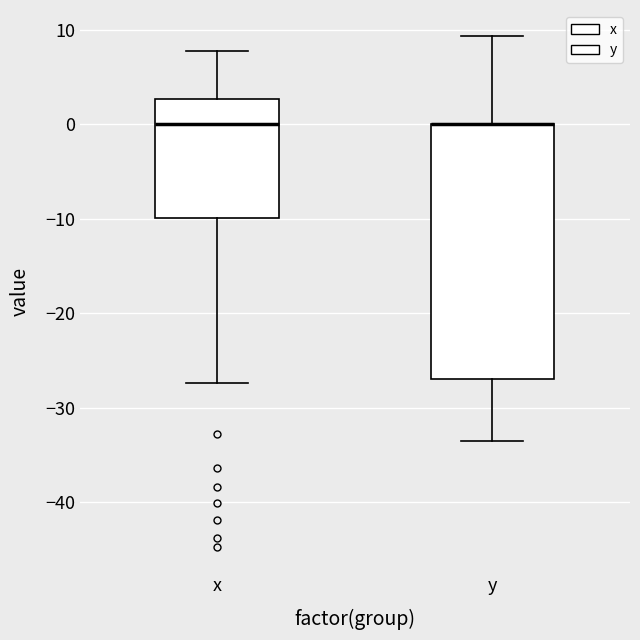

Which box is the tallest, from its lower edge to its upper edge?

y